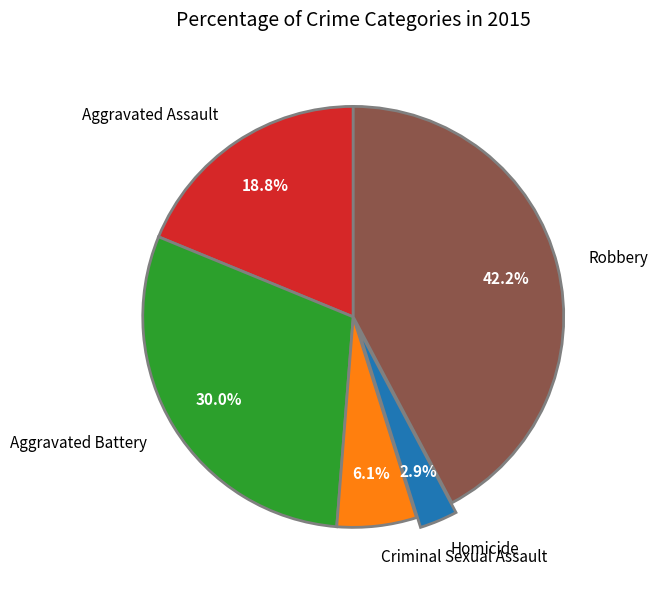

Rank the categories by value from lowest to highest.

Homicide, Criminal Sexual Assault, Aggravated Assault, Aggravated Battery, Robbery